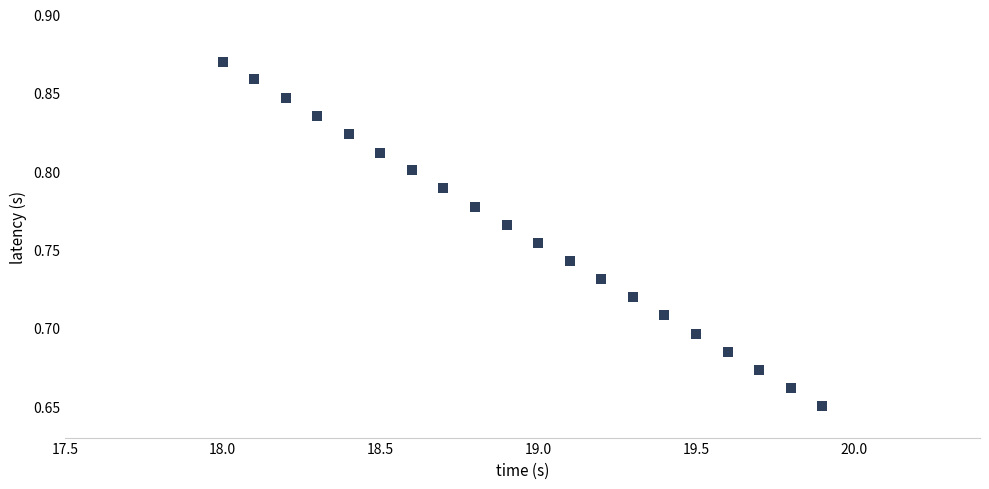

What is the range of X values (max minus min)?

1.9